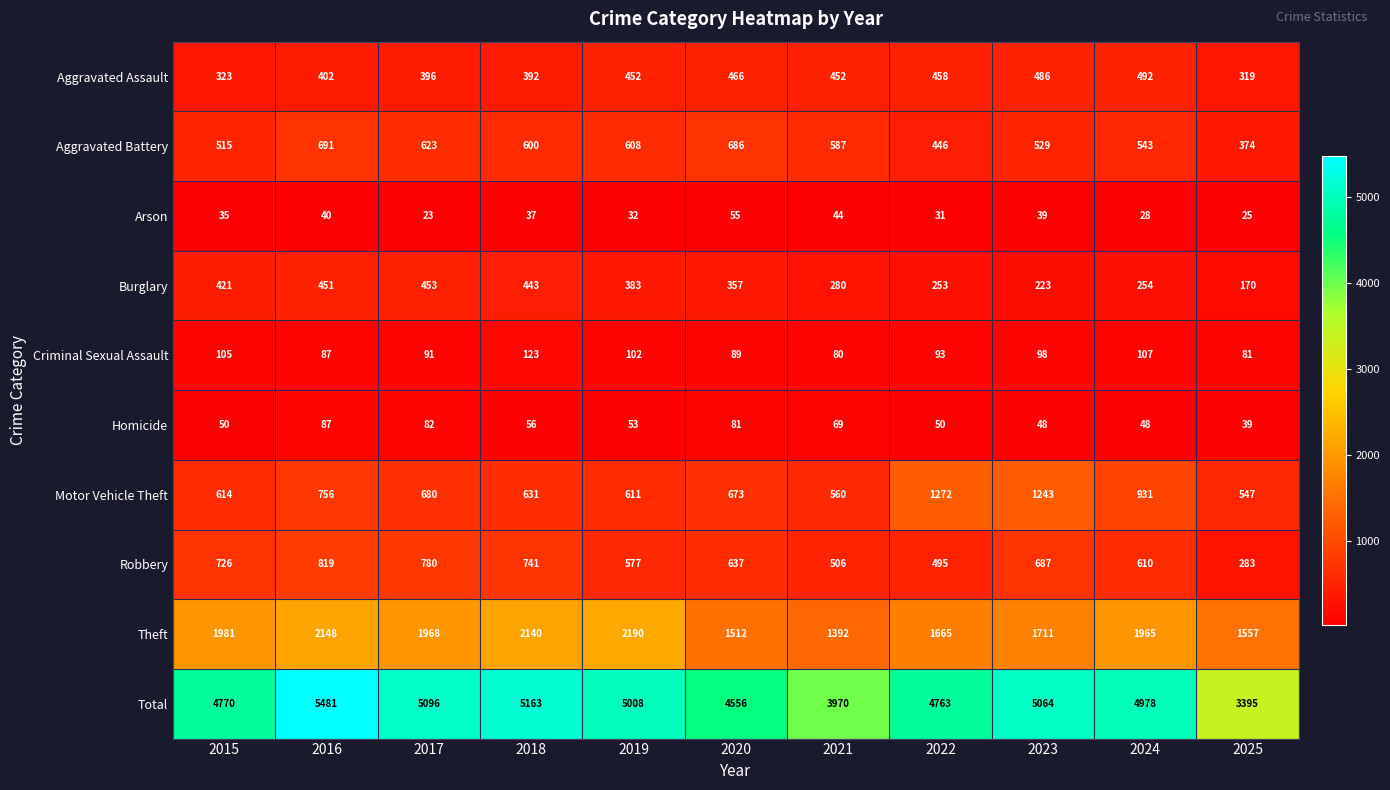

Which series changed the most between 2021 and 2024?

Total